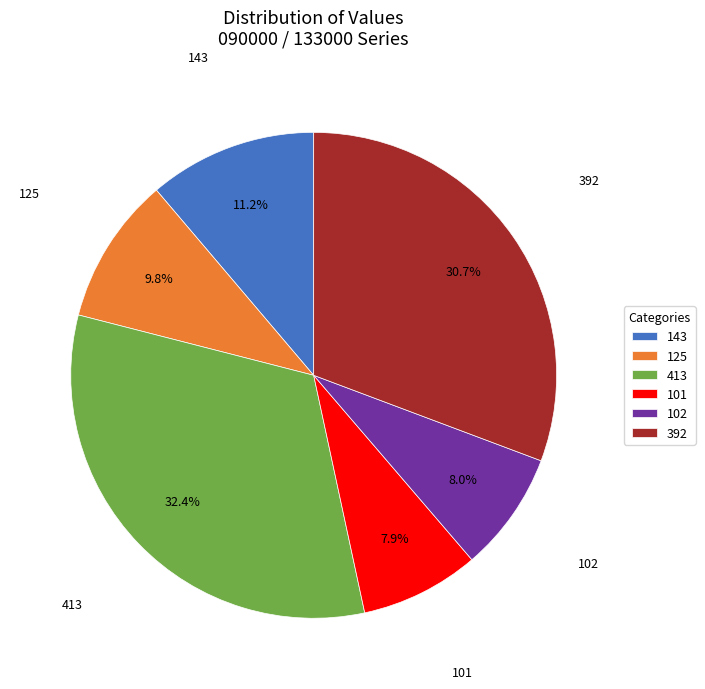

How much of the chart is everything except 102?

92.0%